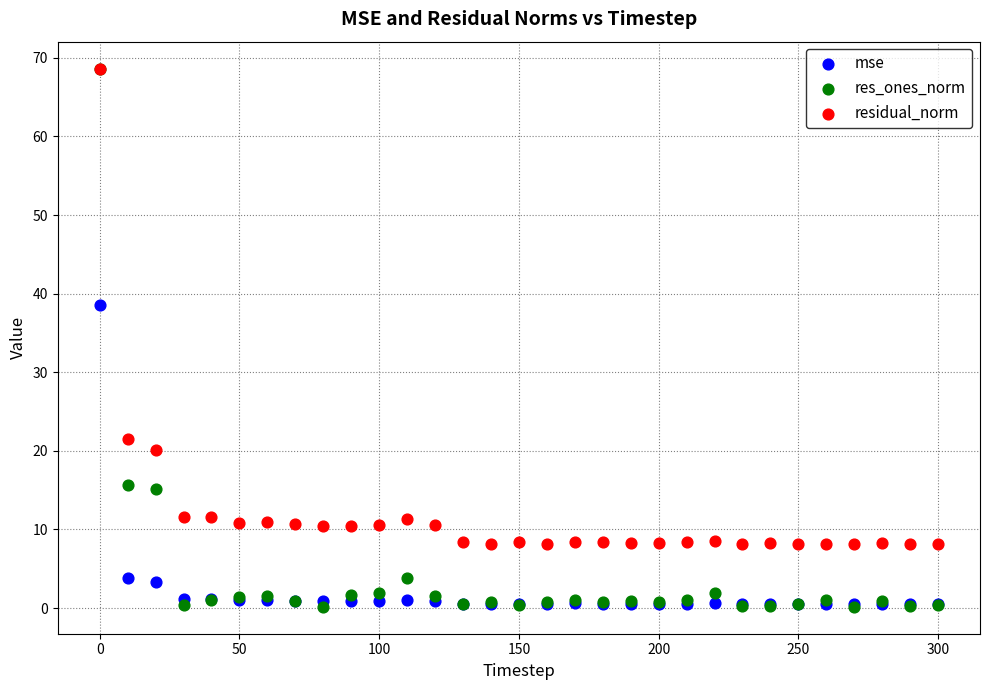

What are all the series names shown in the legend?

mse, res_ones_norm, residual_norm